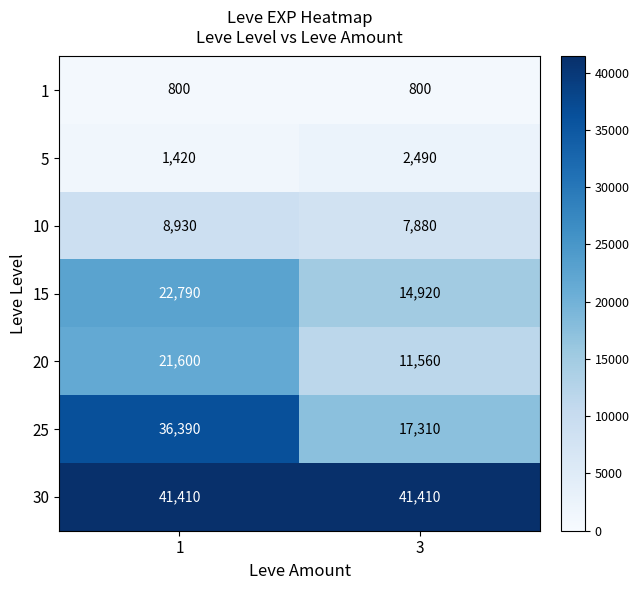

Rank the categories by 25 value from lowest to highest.

3, 1